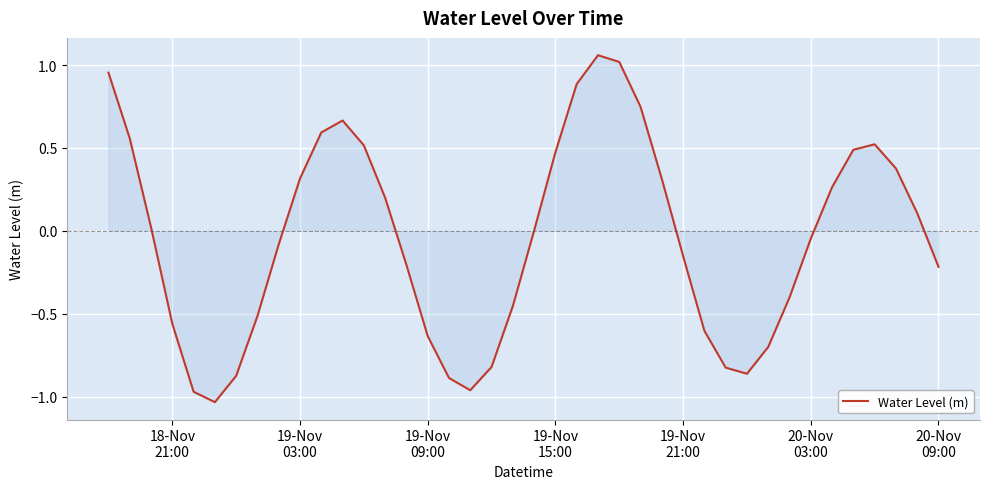

How many lines are shown in the chart?

1